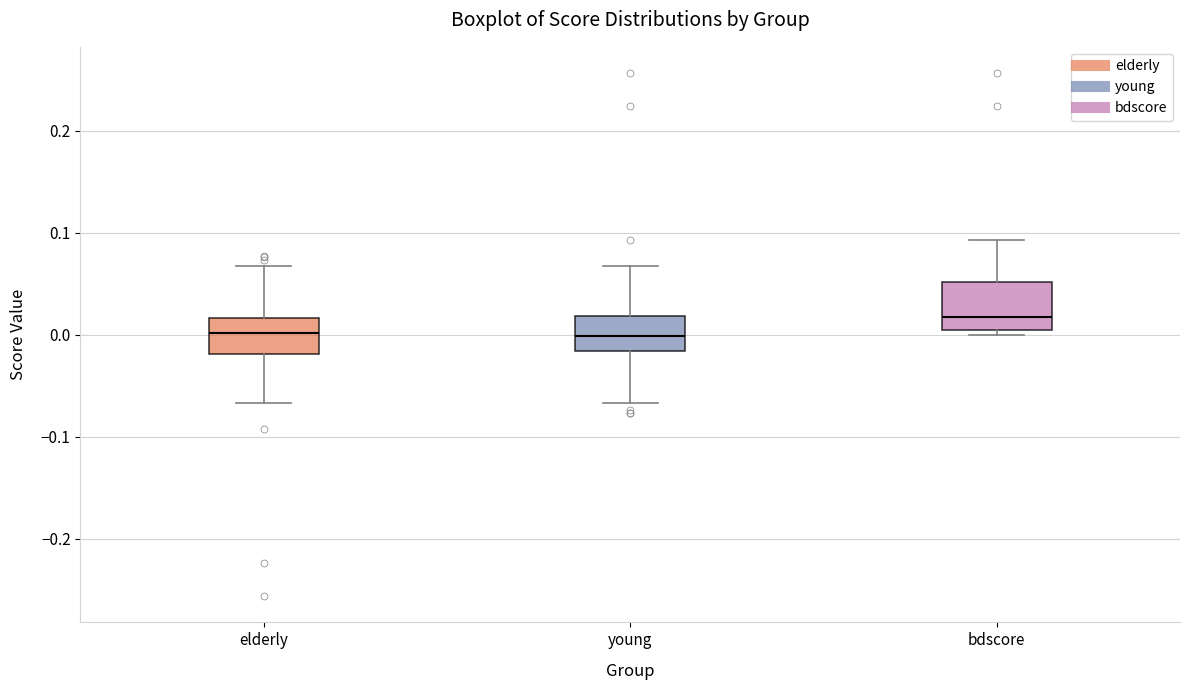

Where is the upper edge of the box for bdscore on the y-axis? The values are not printed on the chart, so give them approximately, as read against the axis.

0.05